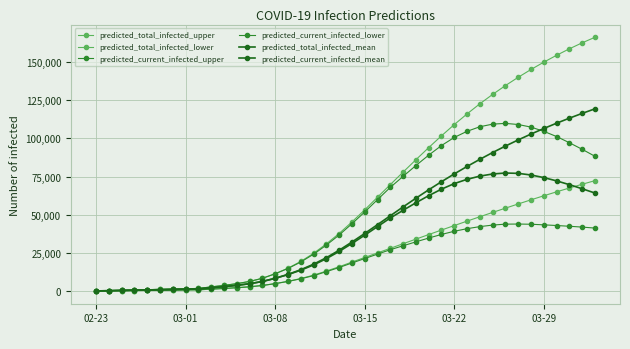

At how many categories does at least one series exceed 136224?

7